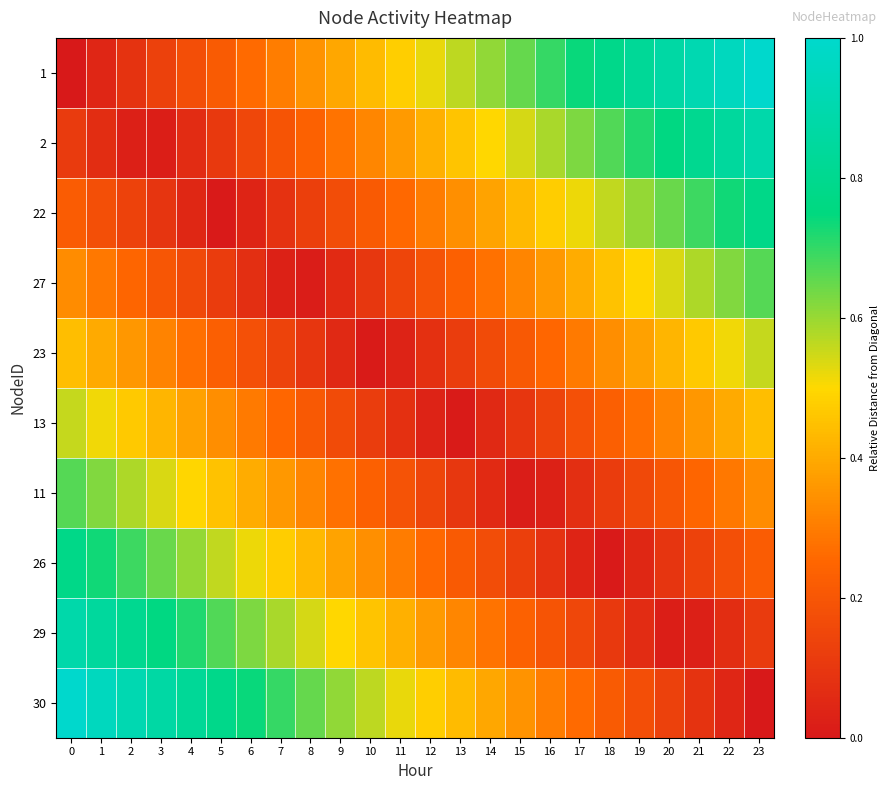

Between 9 and 23, which series saw the biggest shift?

1